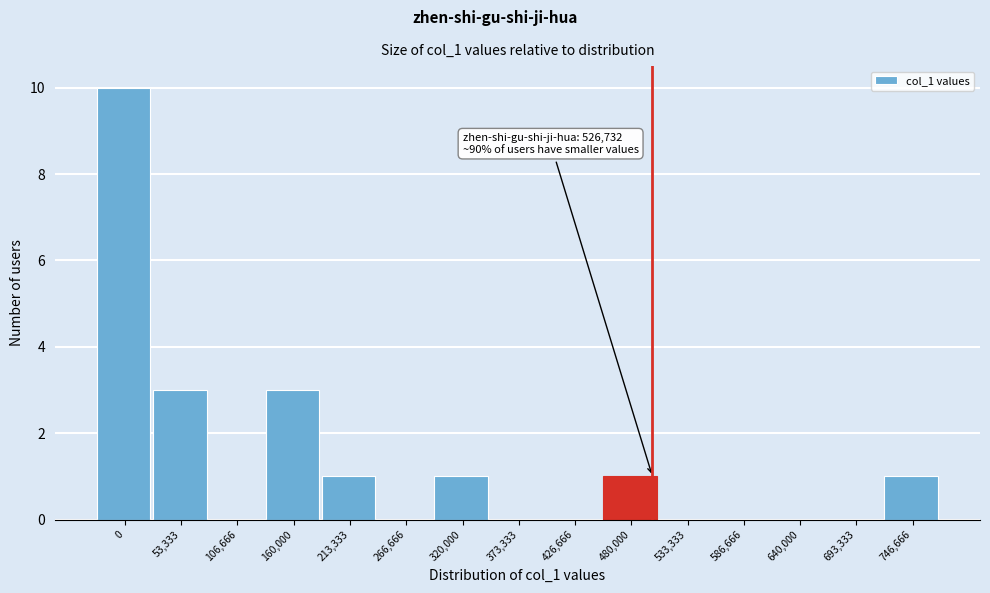

Reading left to right, transcribe all the data shown in this chart.

0=10	53,333=3	106,666=0	160,000=3	213,333=1	266,666=0	320,000=1	373,333=0	426,666=0	480,000=1	533,333=0	586,666=0	640,000=0	693,333=0	746,666=1